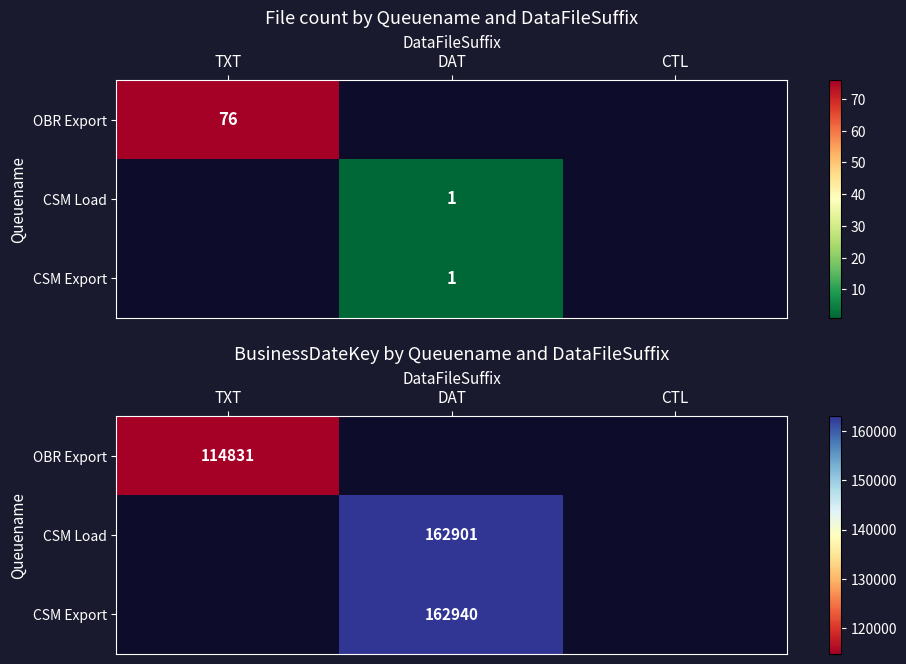

Rank the series by their maximum value, from lowest to highest.

OBR Export, CSM Load, CSM Export